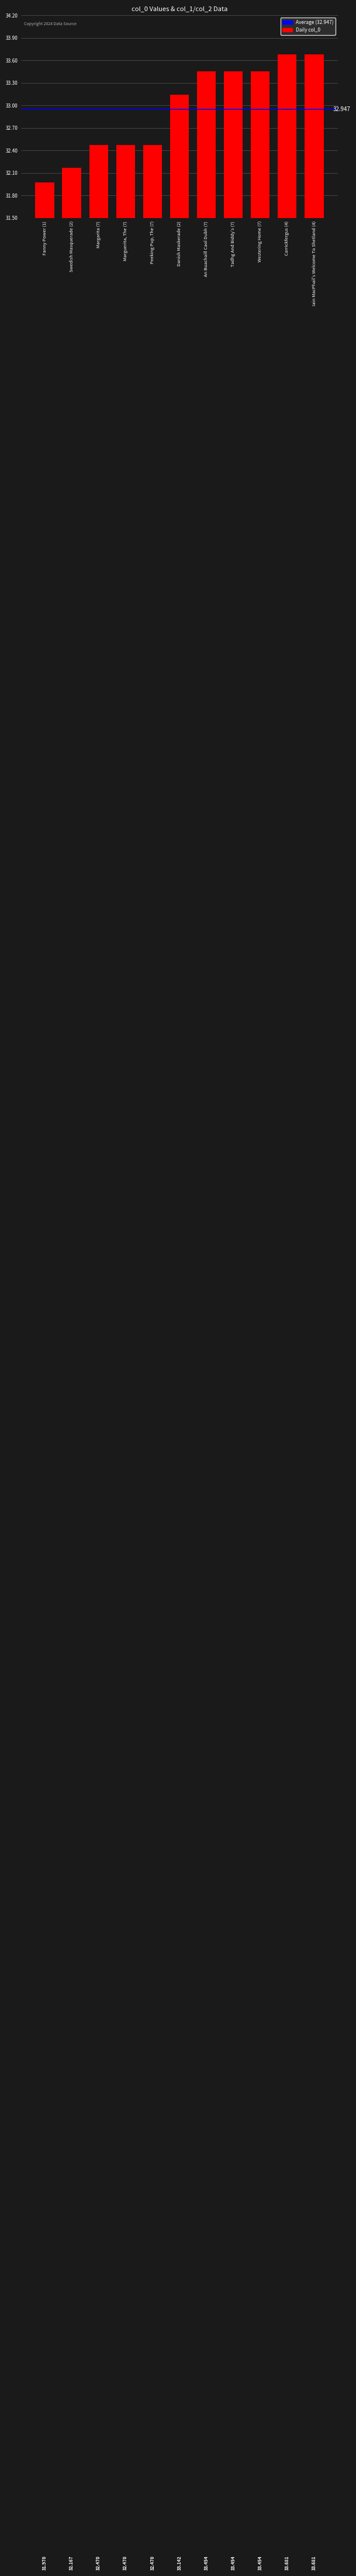

Are the bars horizontal?

No